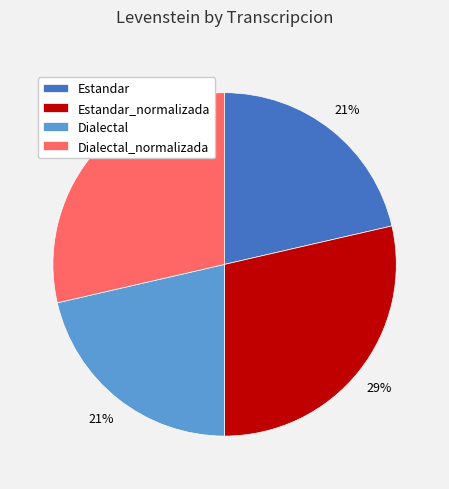

The Estandar slice represents 8% of the pie. True or false?

False